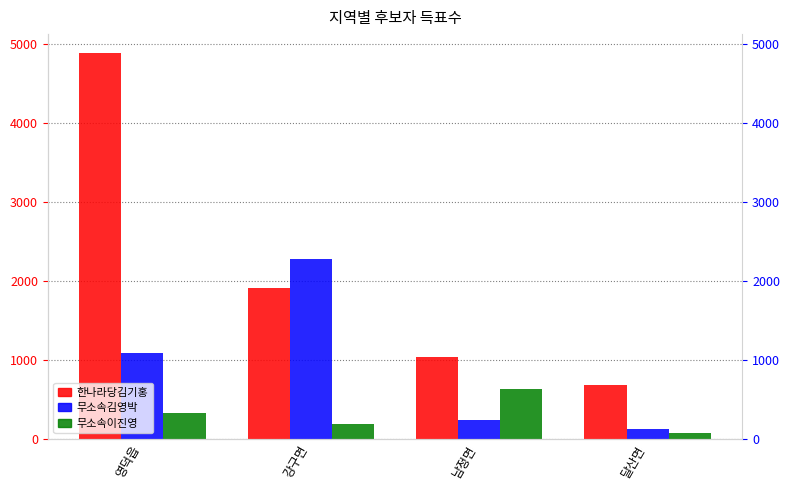

Reading right to left, extract all data points from this chart.

한나라당김기홍: 달산면=684	남정면=1033	강구면=1915	영덕읍=4881
무소속김영박: 달산면=129	남정면=239	강구면=2274	영덕읍=1091
무소속이진영: 달산면=67	남정면=627	강구면=184	영덕읍=320